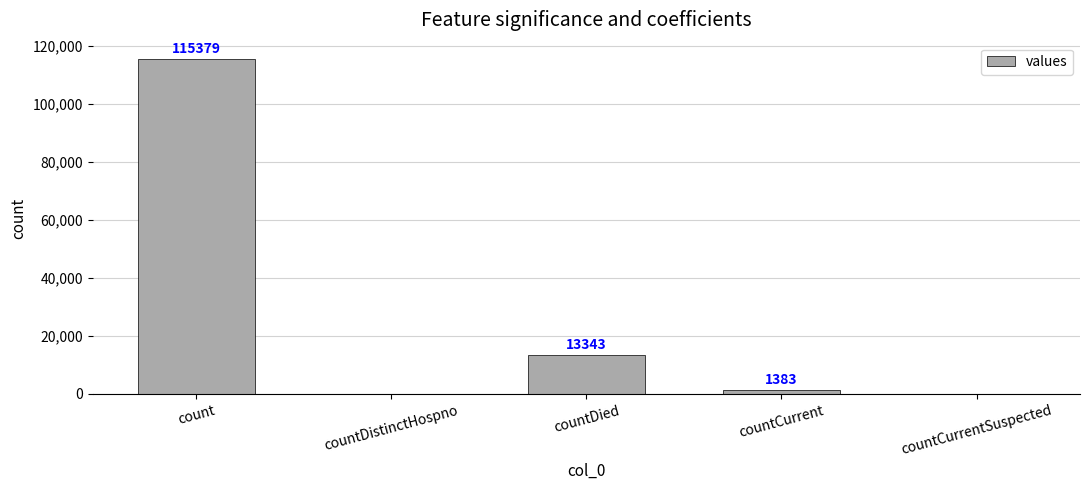

Reading right to left, transcribe all the data shown in this chart.

countCurrentSuspected=0	countCurrent=1383	countDied=13343	countDistinctHospno=0	count=115379